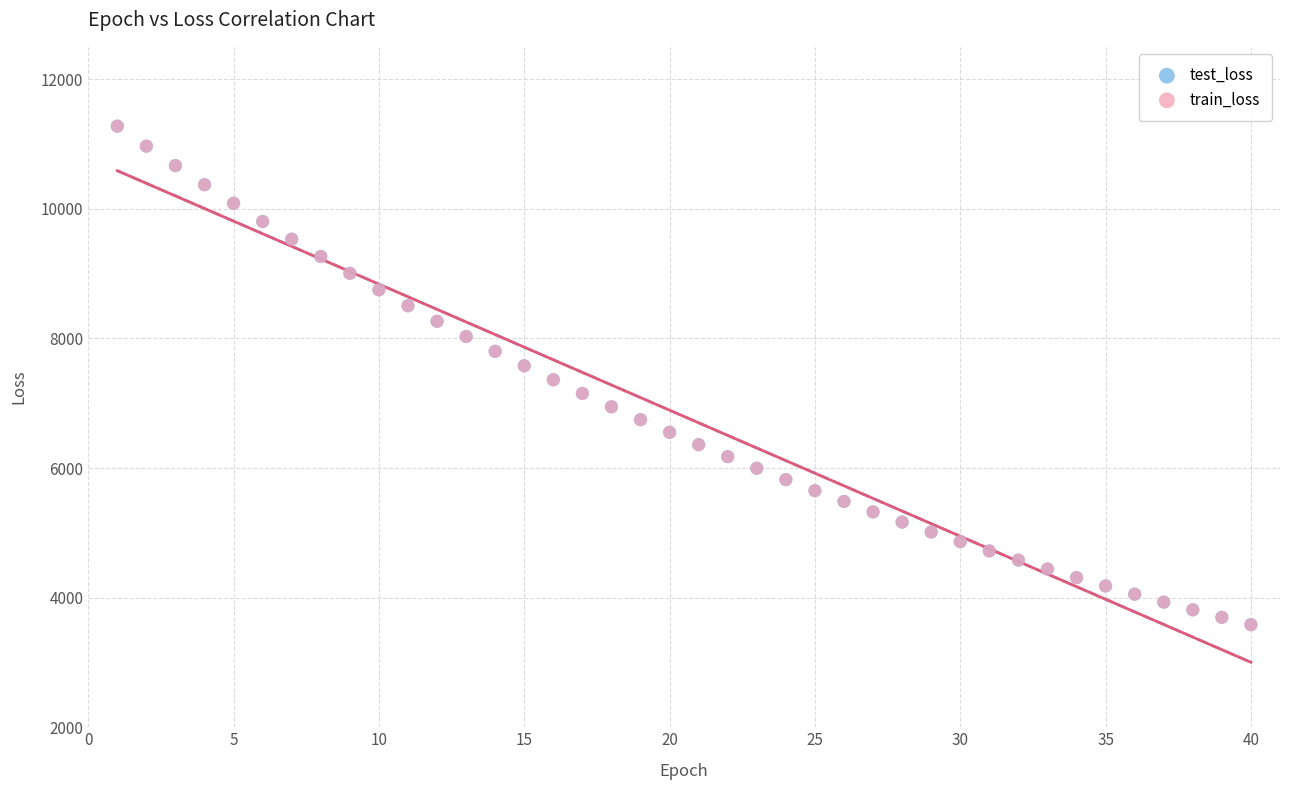

Which series has the largest Y range (max minus min)?

test_loss